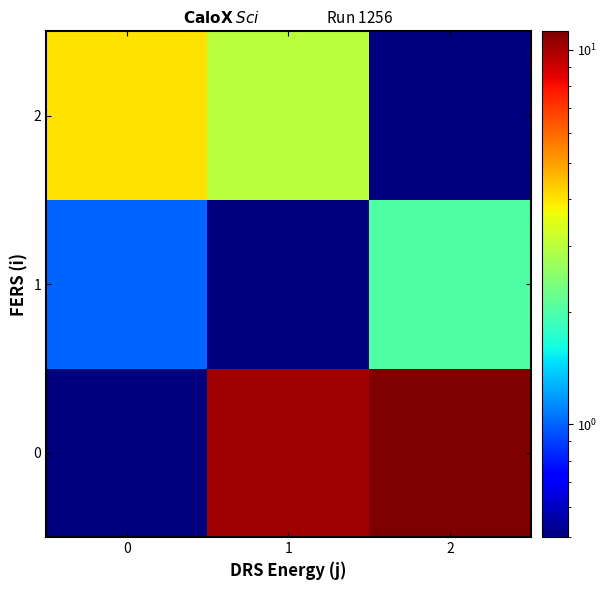

At 2, list the series in order from smallest to largest.

2, 1, 0